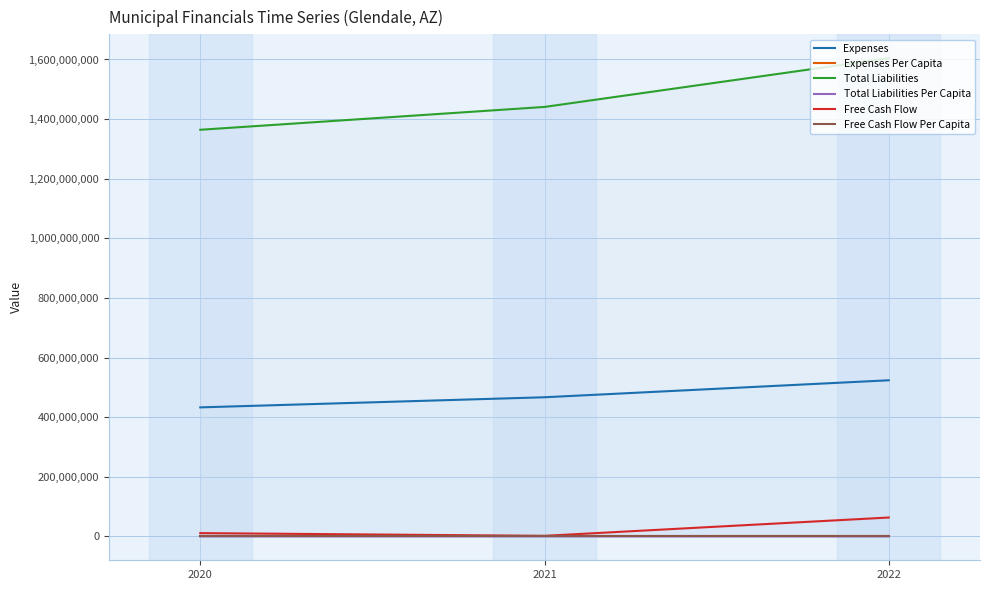

How many series are shown in this chart?

6